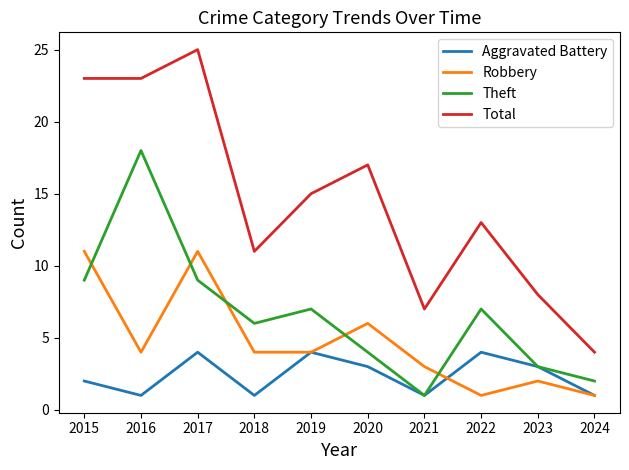

Which series has the largest total across all categories?

Total